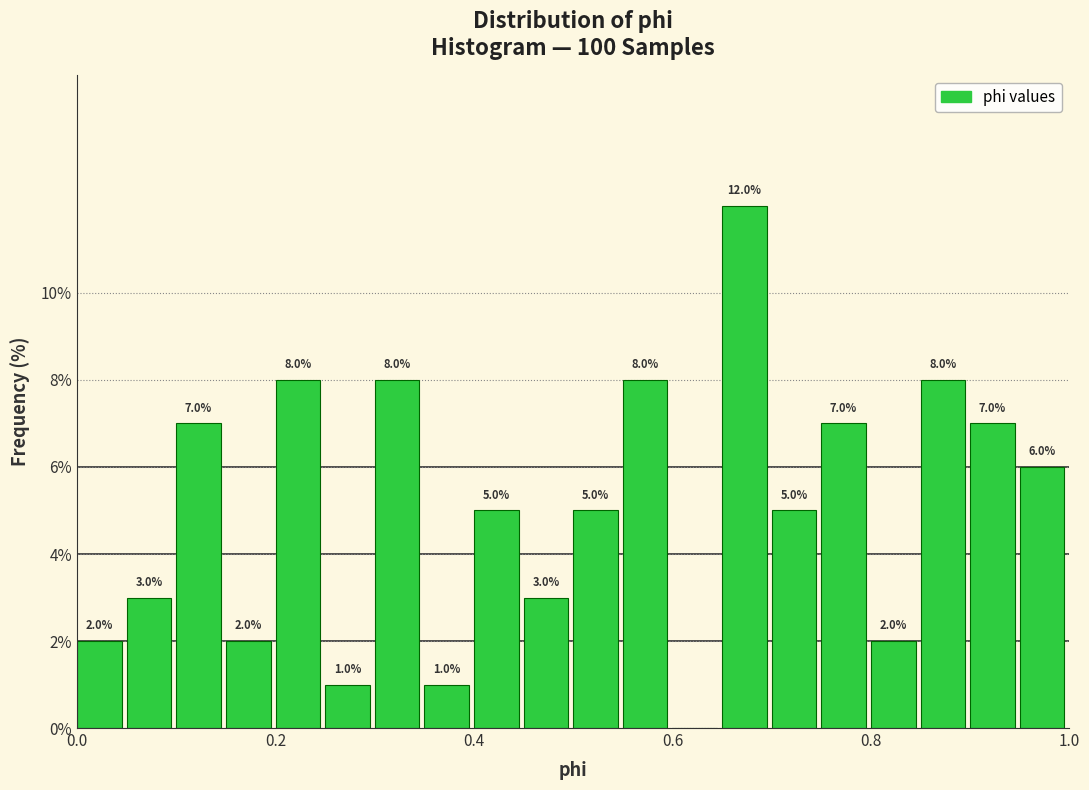

Around what value on the x-axis is the tallest bar? Give the approximate position of its centre, as read against the axis.

0.68